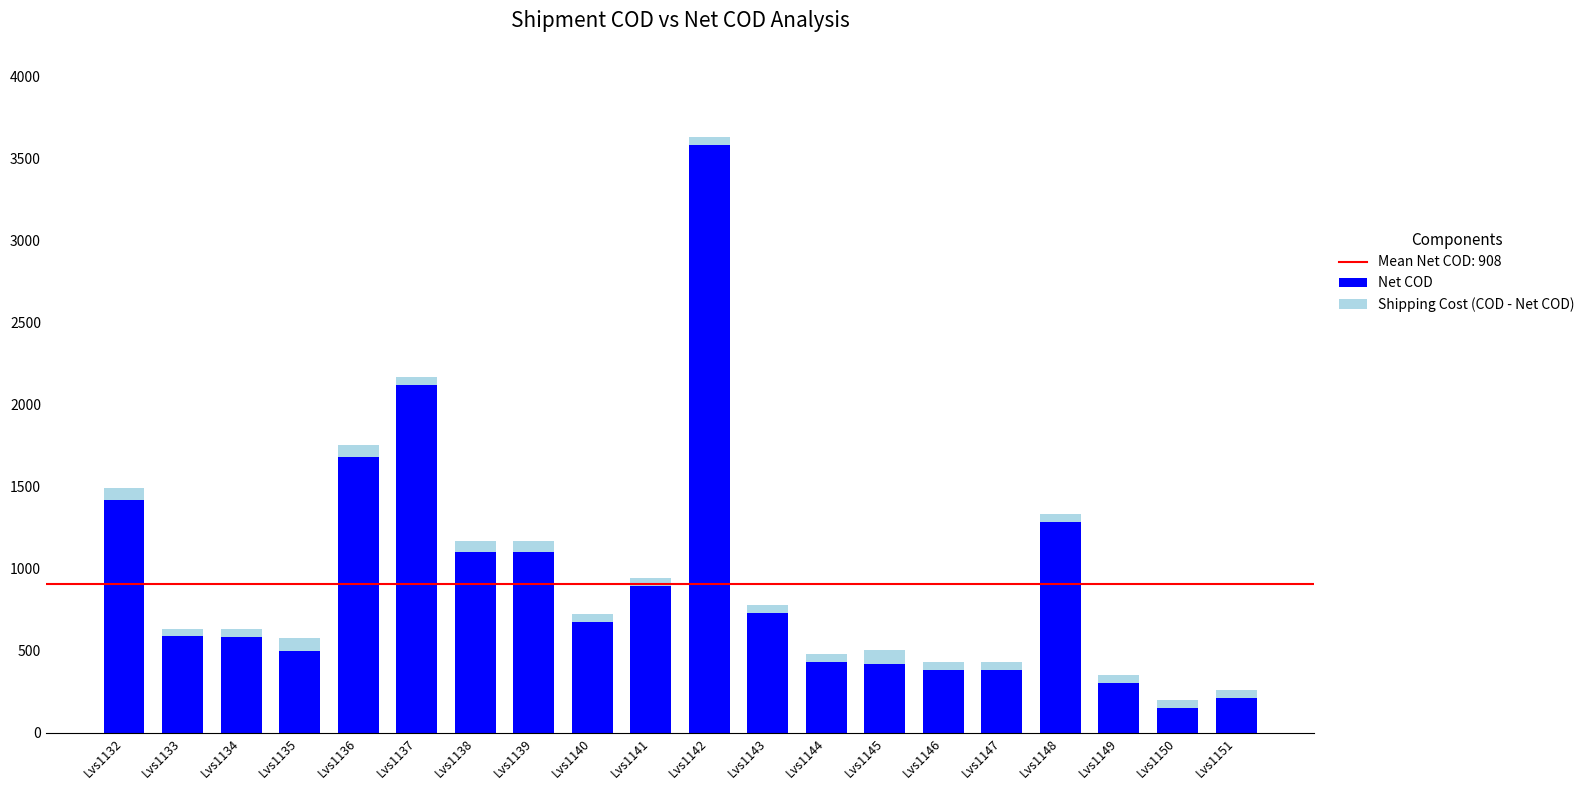

What is the sum of all Net COD values?

18524